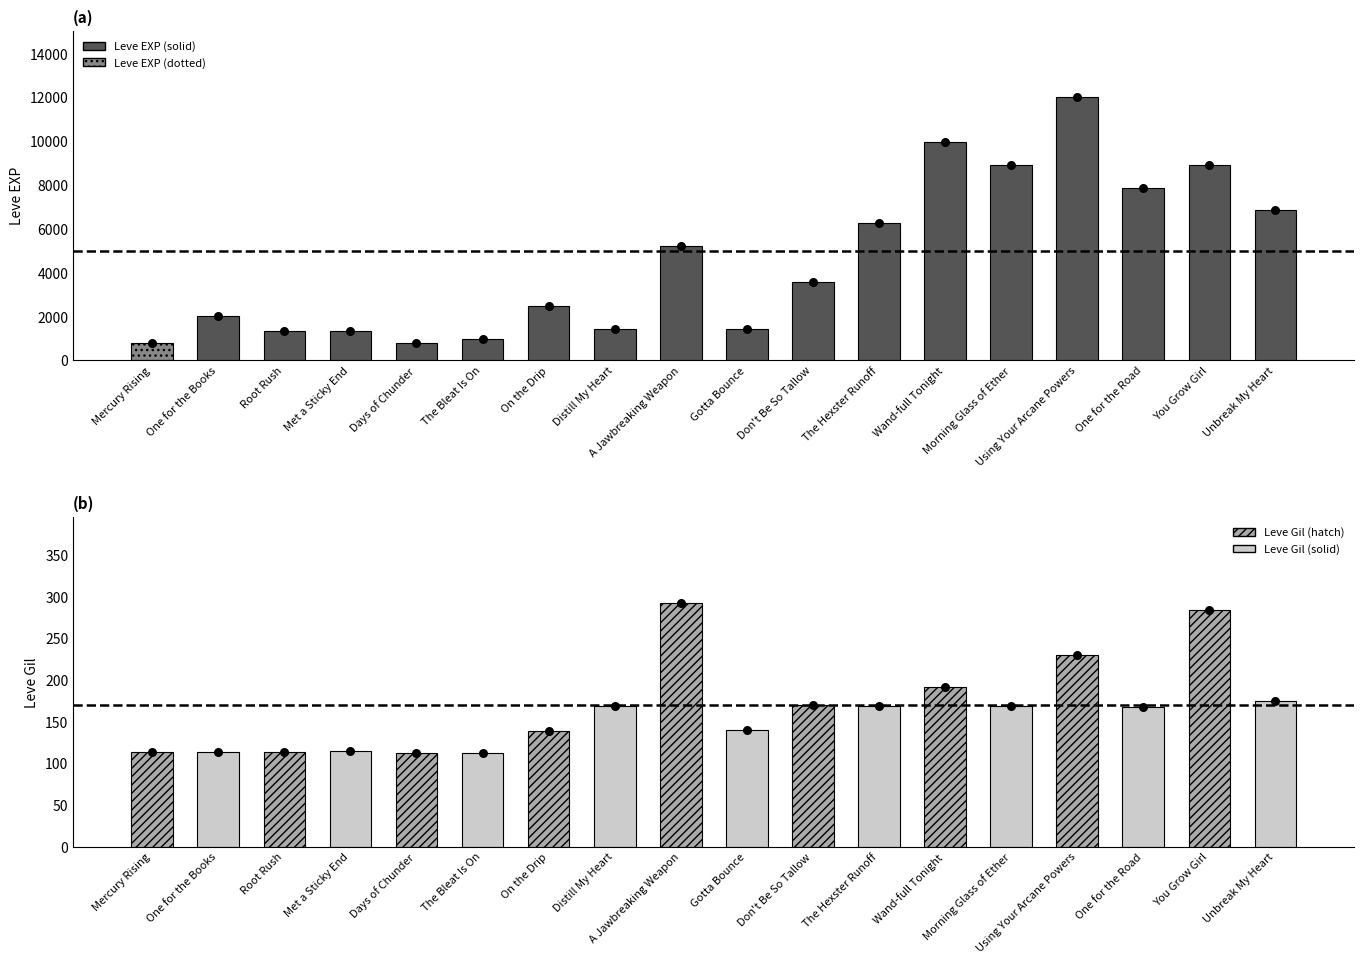

Between Met a Sticky End and Using Your Arcane Powers, which is larger?

Using Your Arcane Powers